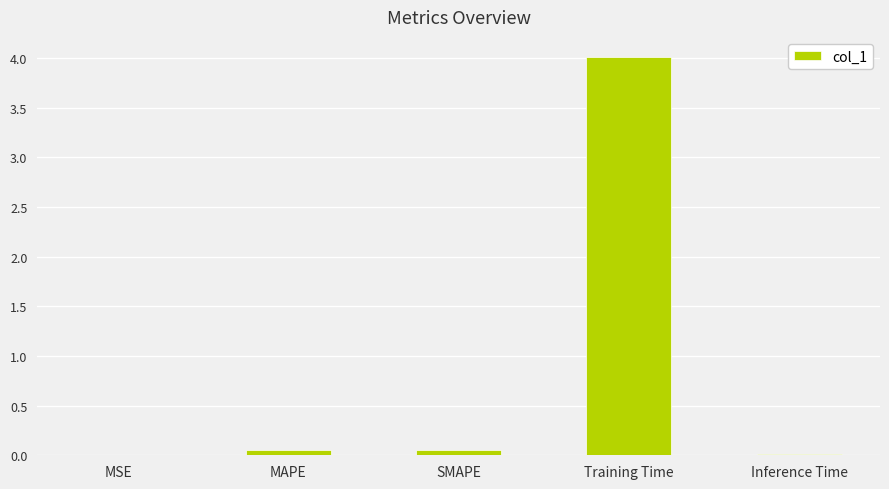

At which category does the chart reach its peak across all series?

Training Time